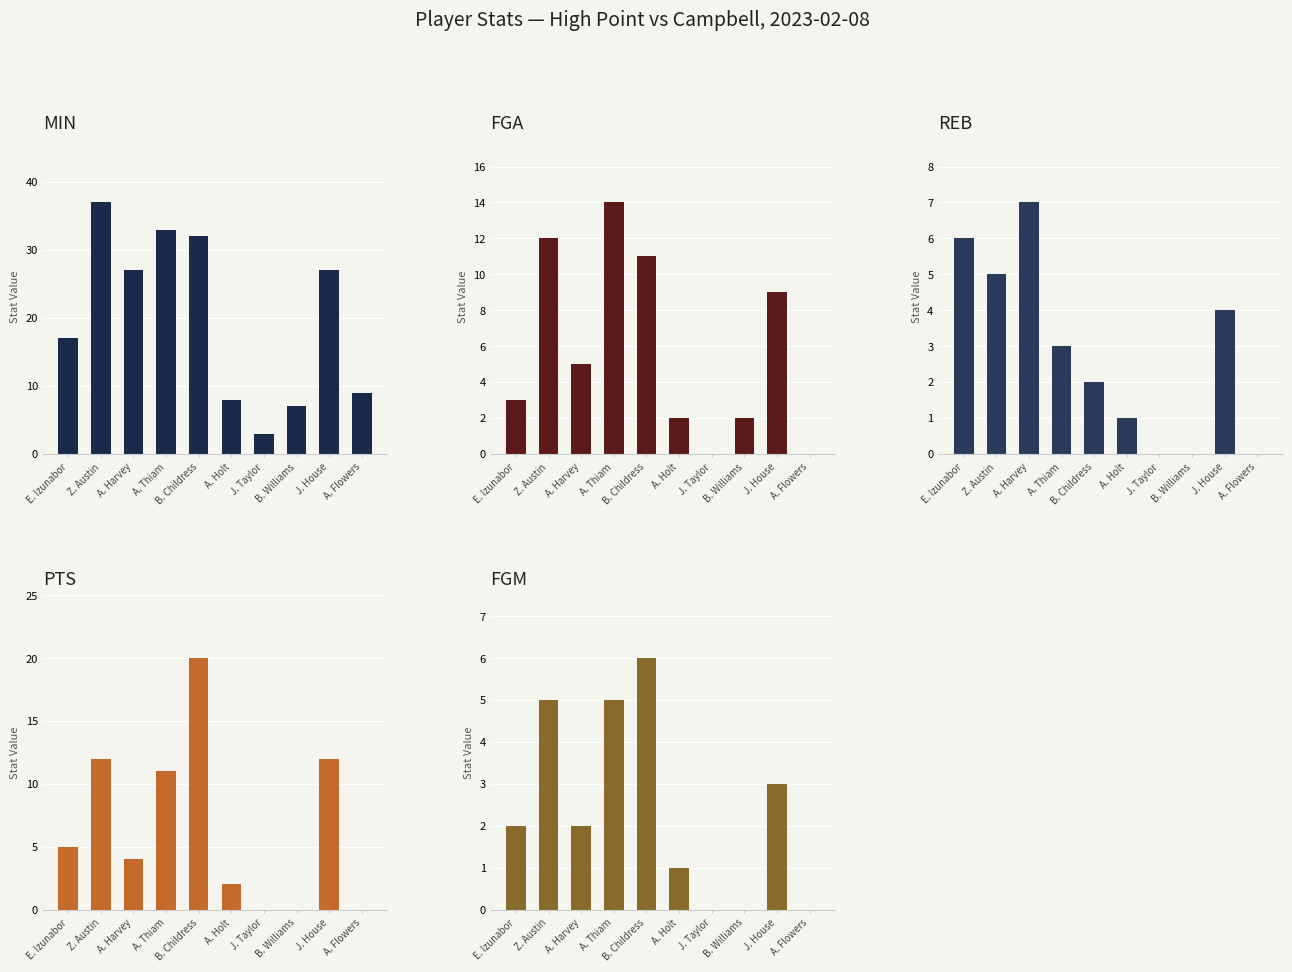

How many data points does each series have?

10